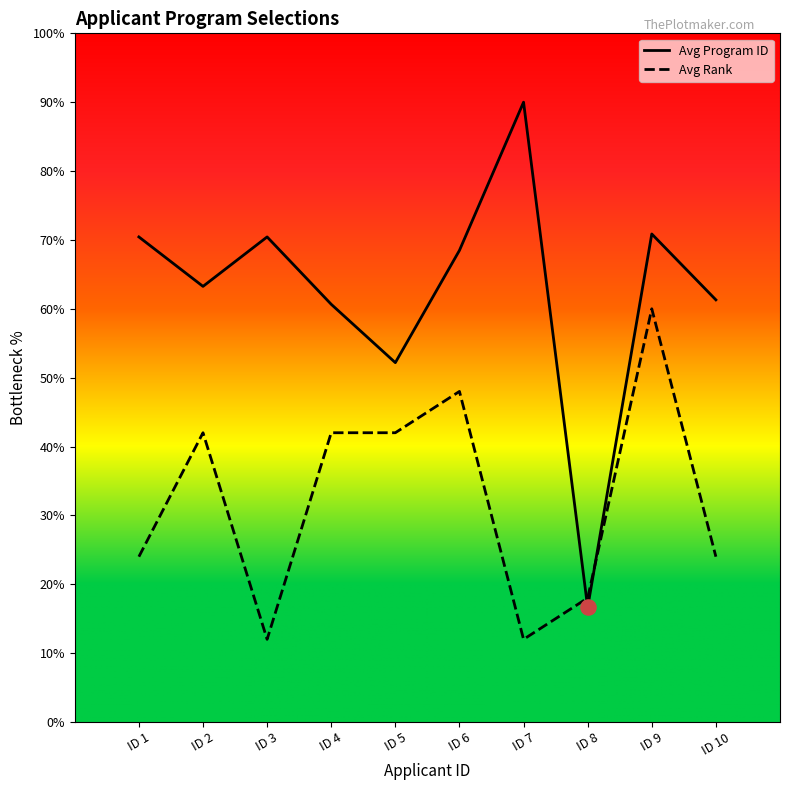

Which series contains the highest Y value?

Avg Program ID